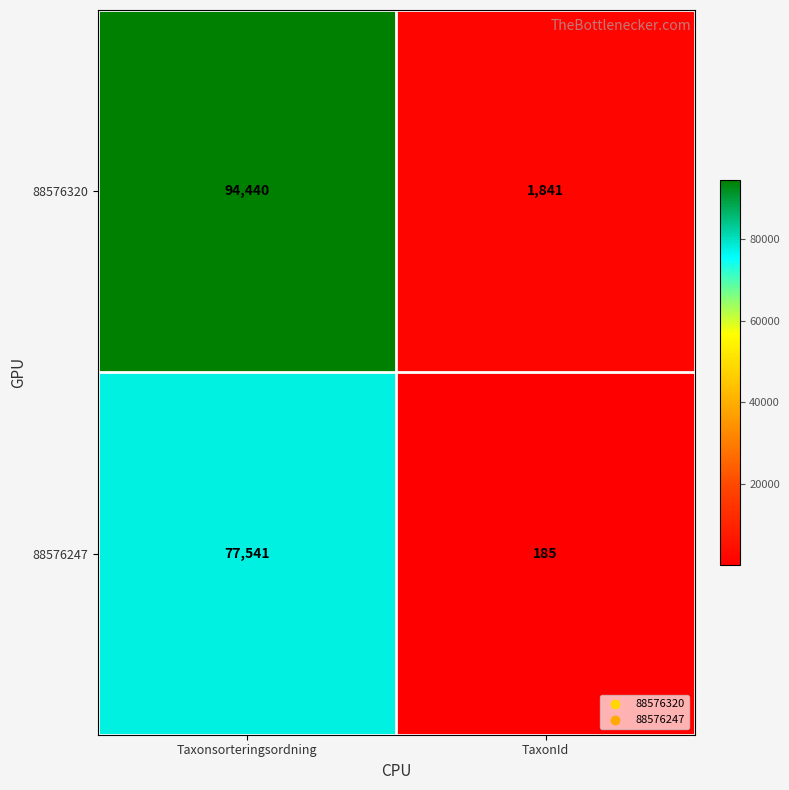

What is the minimum value shown in the chart?

185